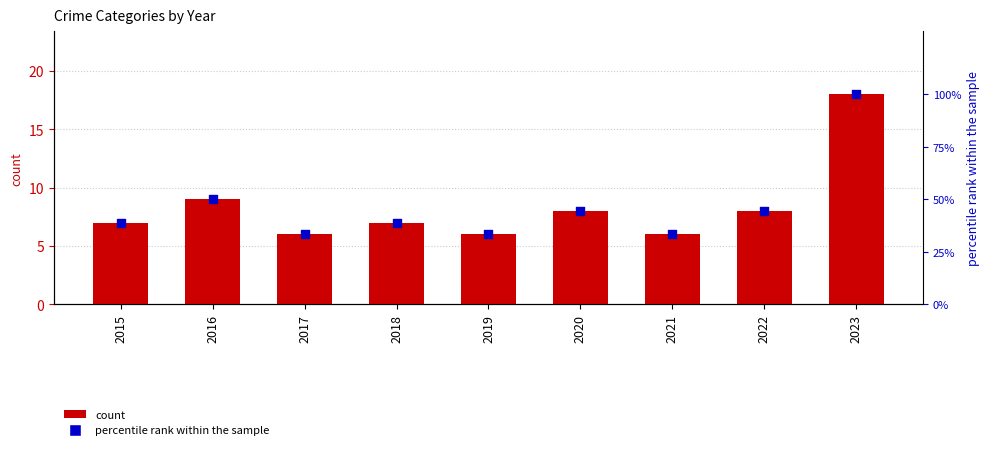

Is the value of percentile rank within the sample at 2021 greater than the value of count at 2022?

Yes